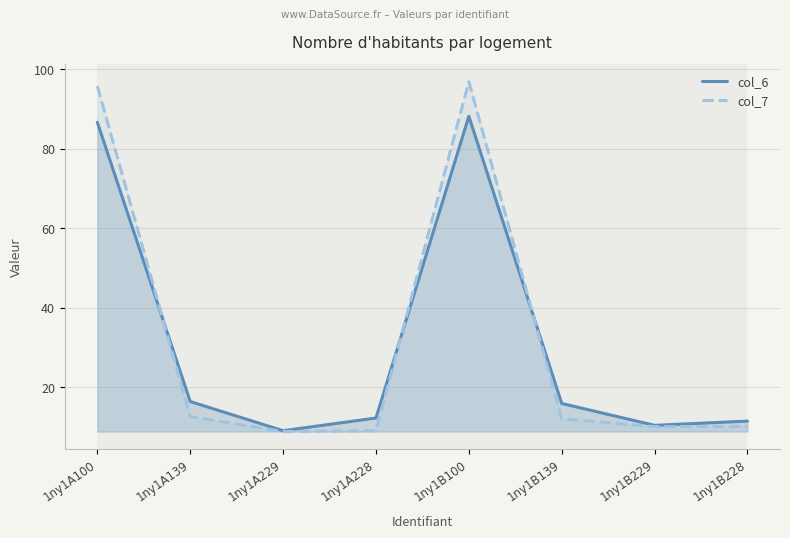

At how many categories does at least one series exceed 17?

2